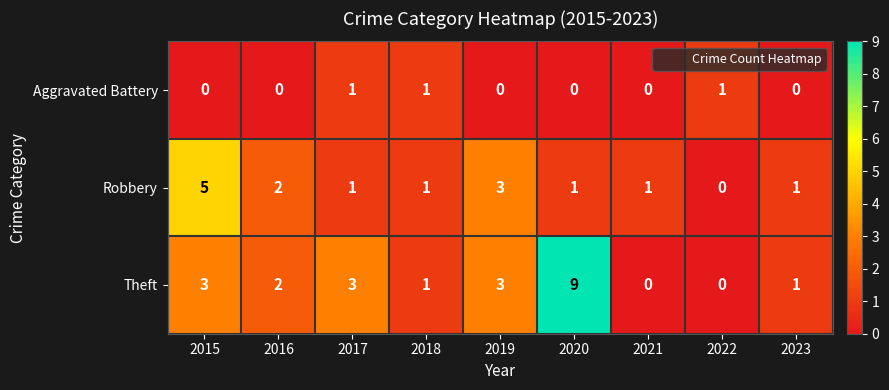

Rank the series by their average value, from highest to lowest.

Theft, Robbery, Aggravated Battery